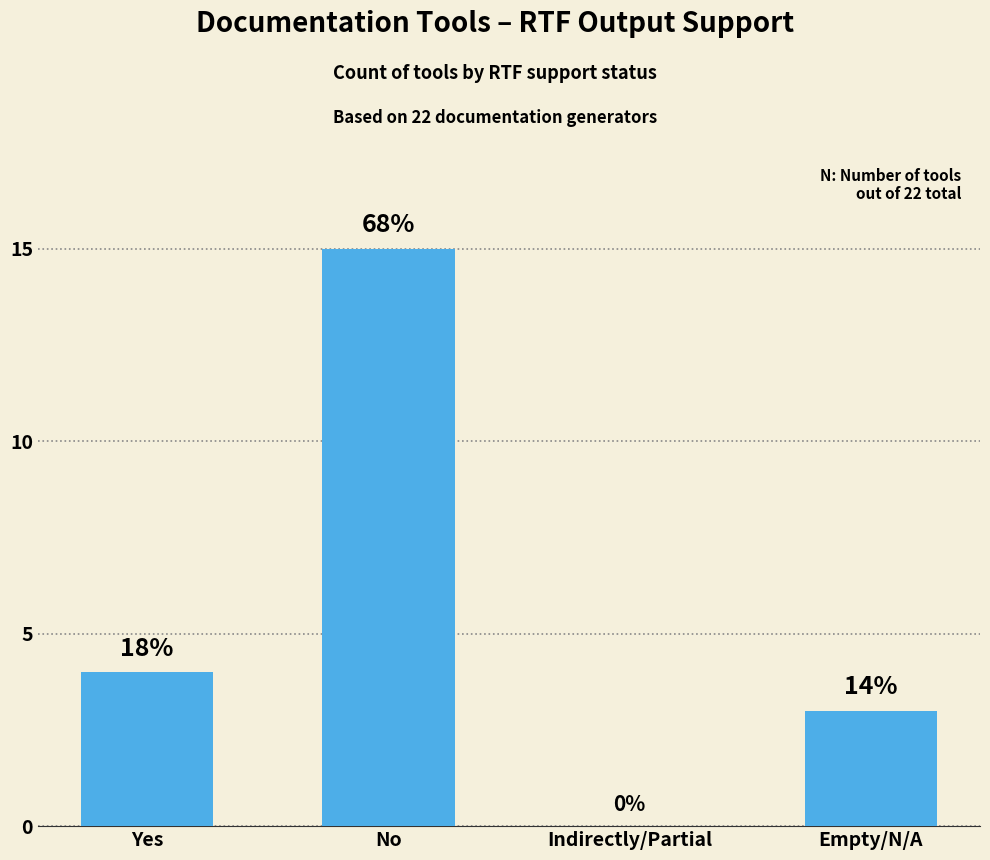

Reading left to right, transcribe all the data shown in this chart.

4	15	0	3